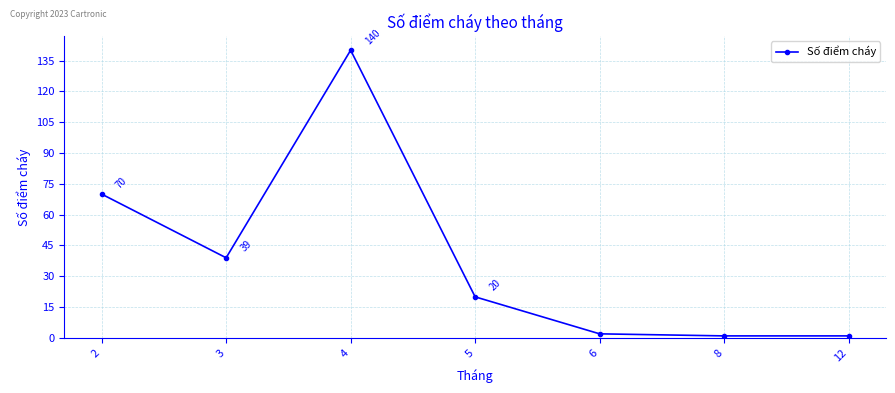

How many interior local peaks (higher than both neighbors) does the data have?

1